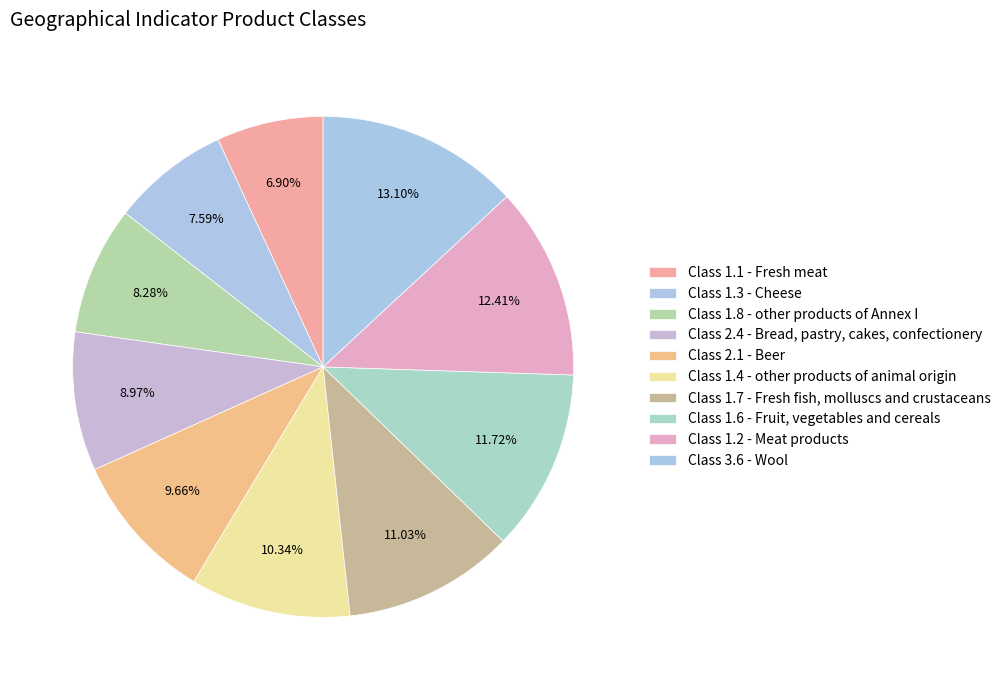

Combined, do Class 1.6 - Fruit, vegetables and cereals and Class 2.1 - Beer account for over 50%?

No